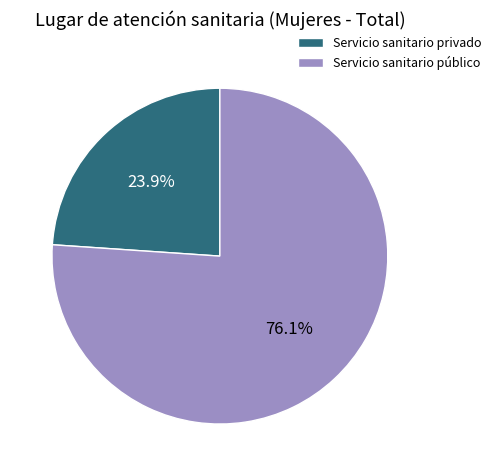

Combined, what portion of the pie is Servicio sanitario privado and Servicio sanitario público?

100.0%